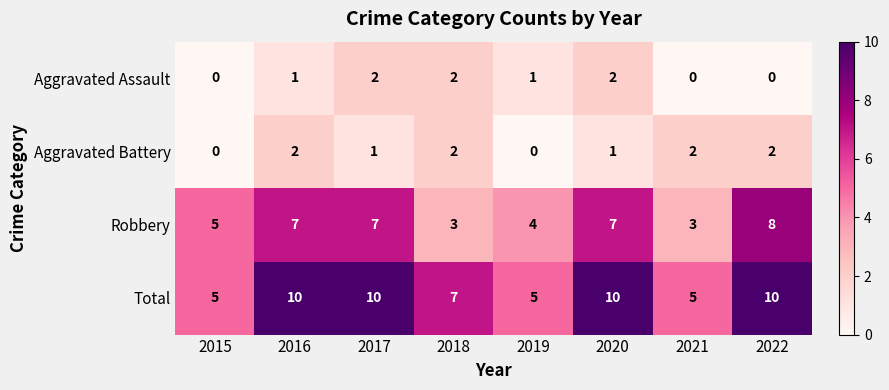

Count the Total values in the range 5 to 10.

8